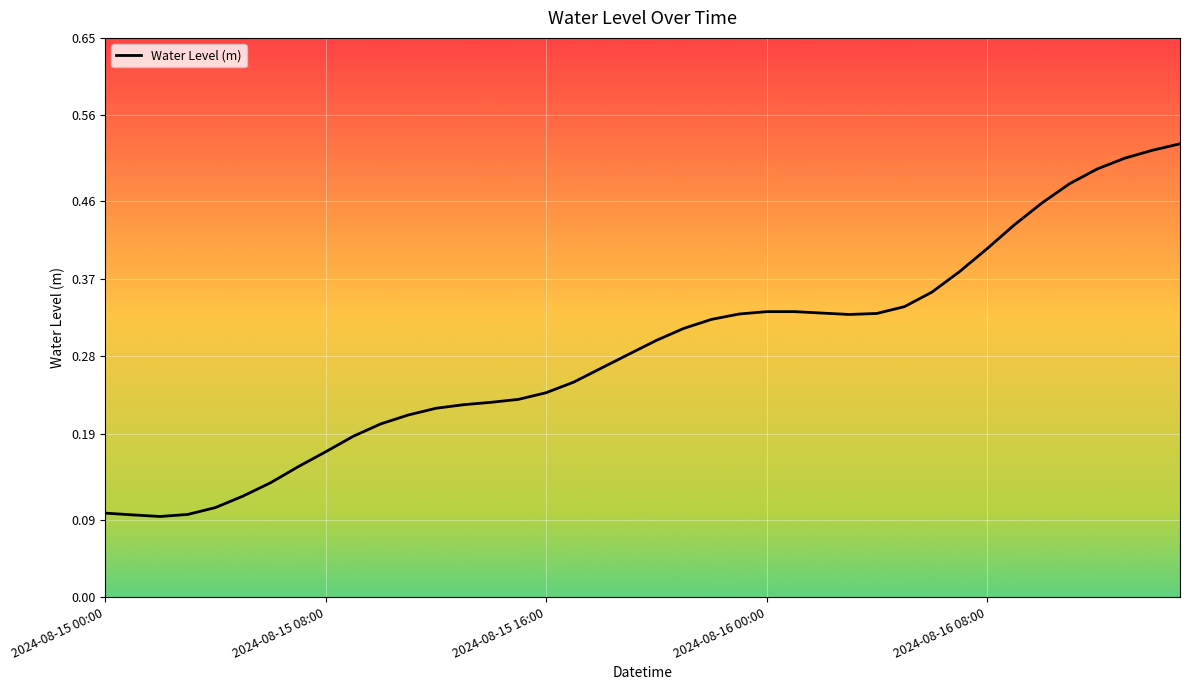

What is the label of the 3rd point from the left?

2024-08-15 16:00